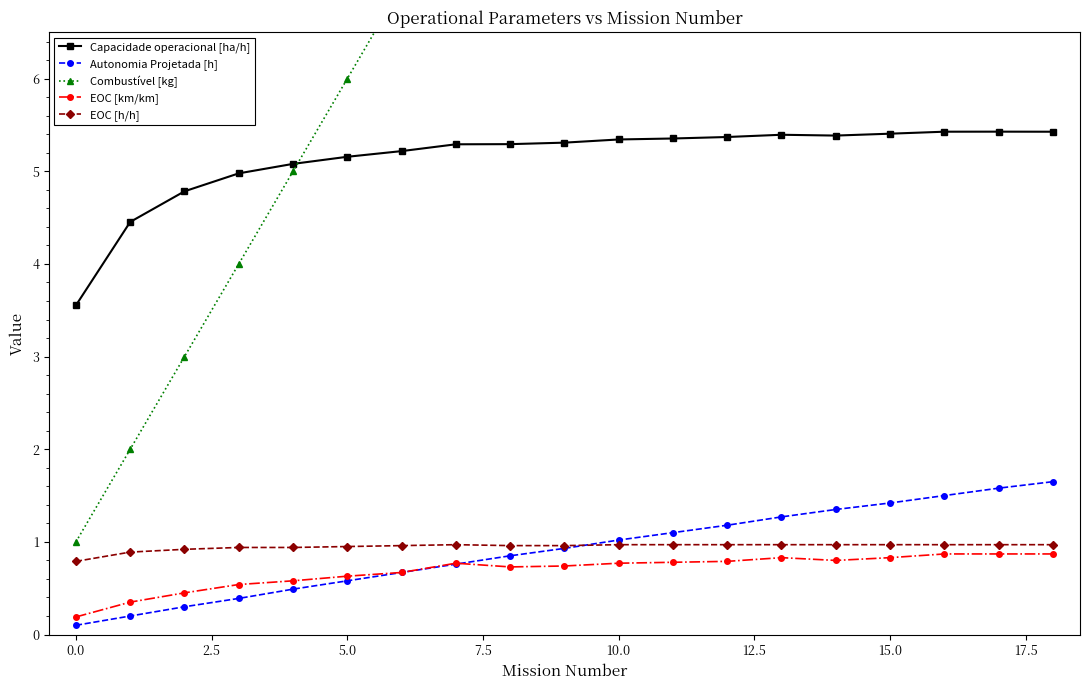

At which label does EOC [h/h] reach its minimum?

0.0